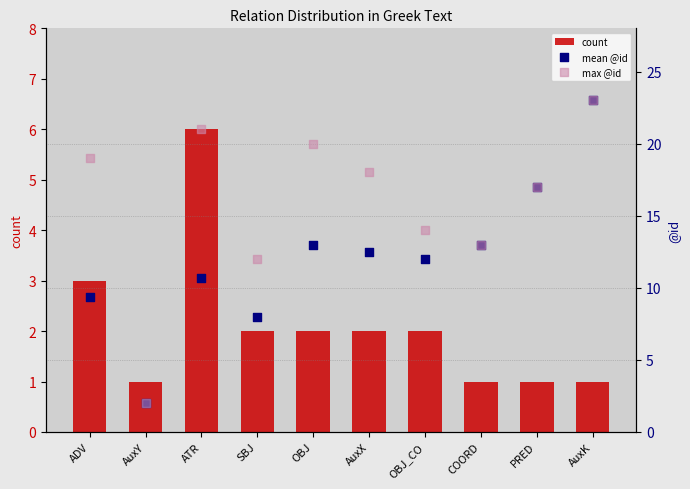

Is the value of max @id at AuxK greater than the value of mean @id at PRED?

Yes